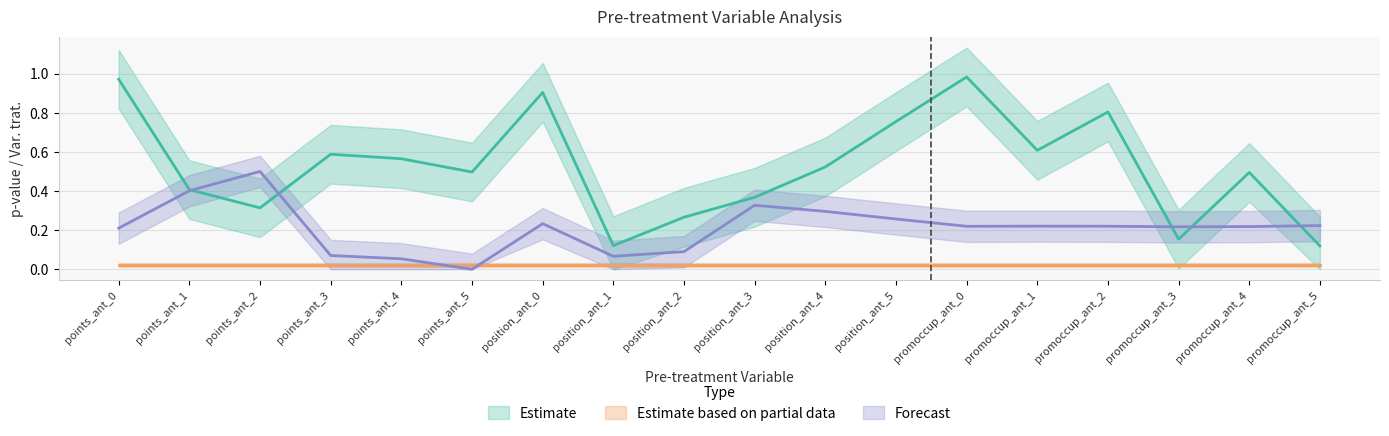

Which series has the largest range (max minus min)?

Estimate